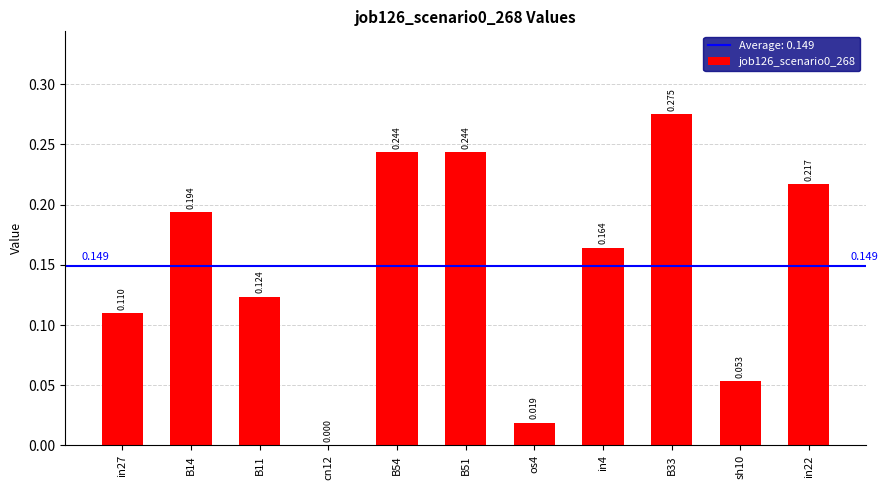

Count the number of values greater than 0.

10